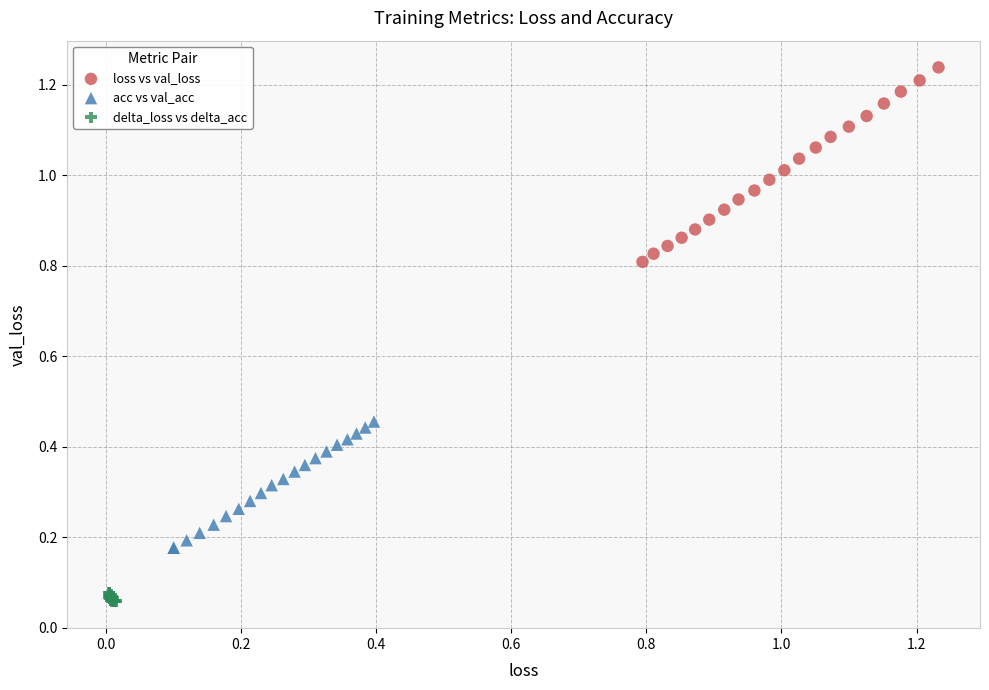

Which series contains the highest Y value?

loss vs val_loss